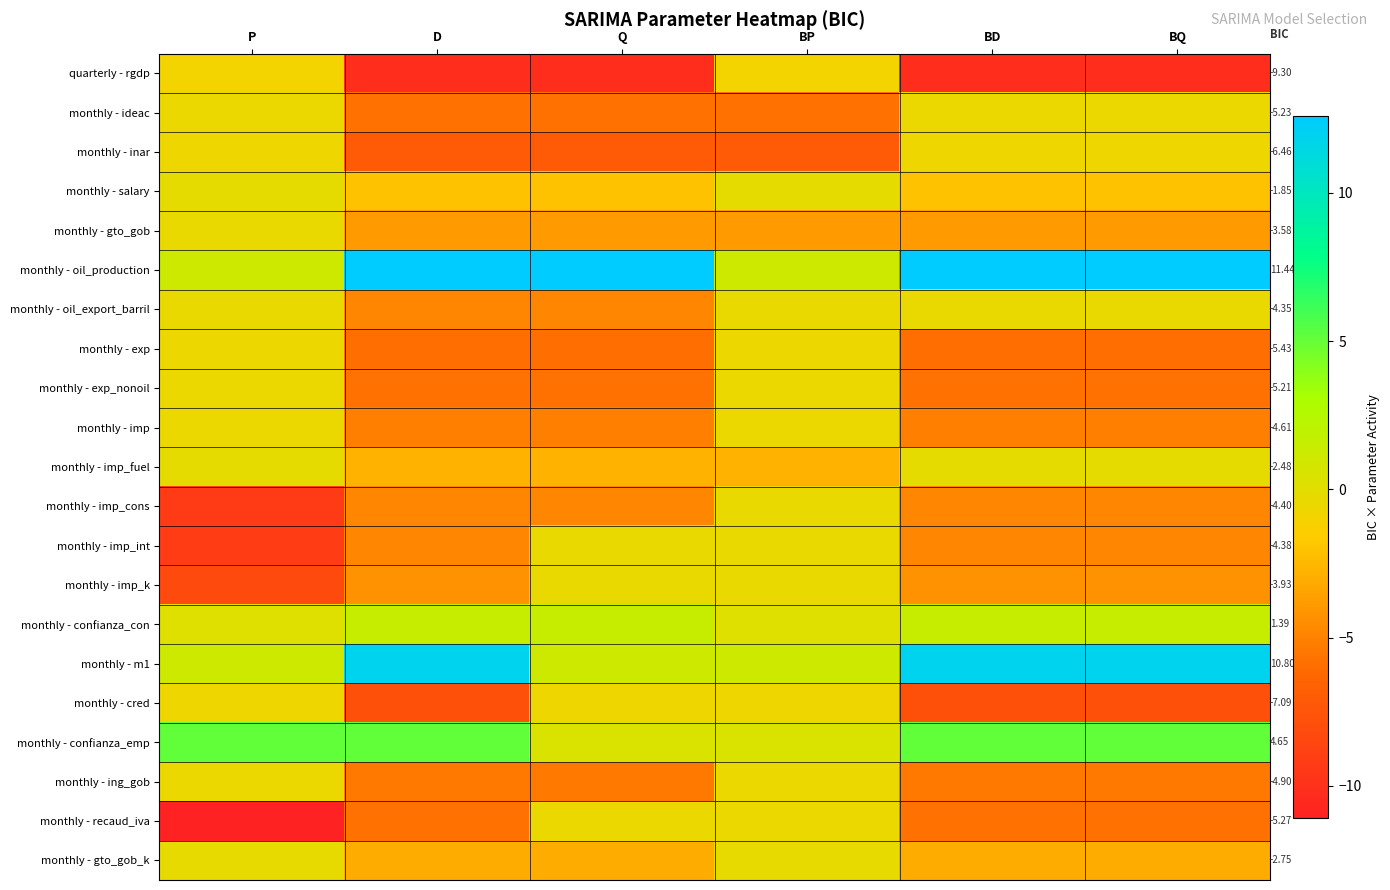

How many data points does each series have?

6